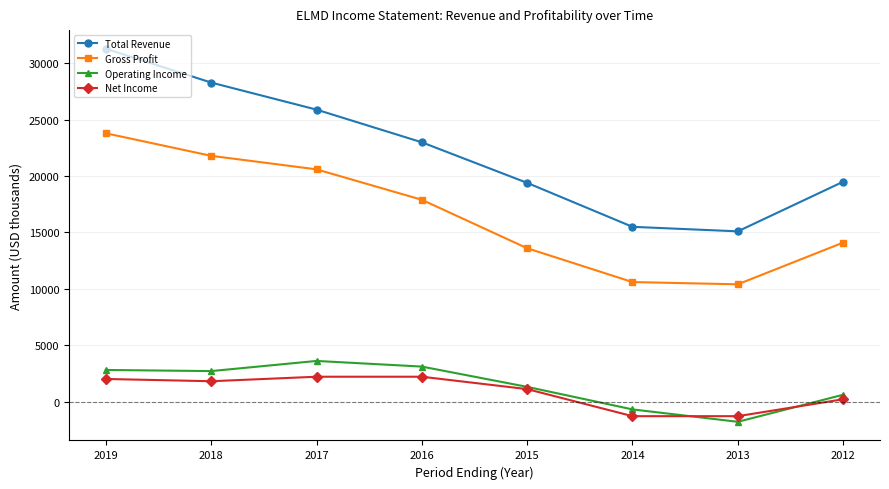

Rank the series by their maximum value, from highest to lowest.

Total Revenue, Gross Profit, Operating Income, Net Income